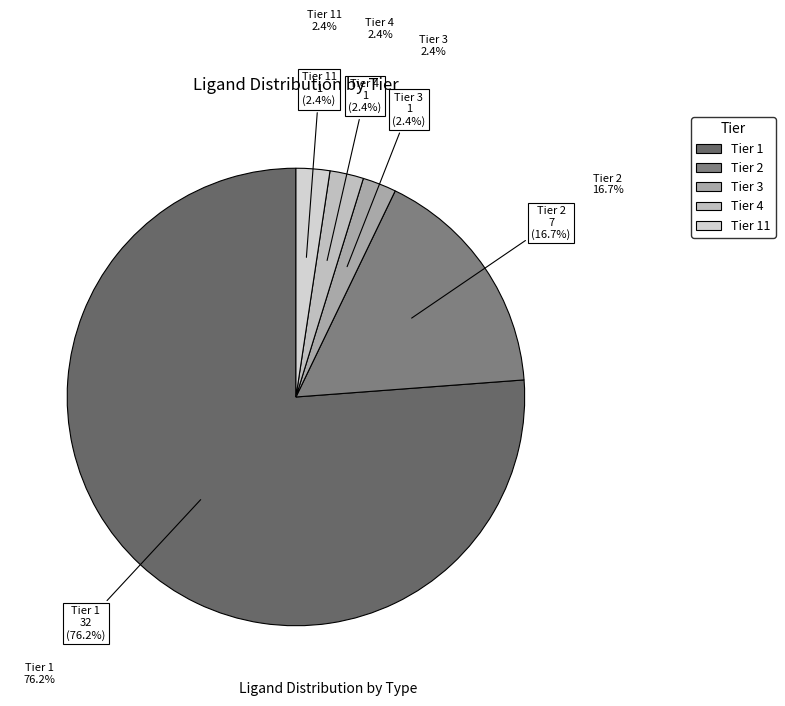

Count the number of slices in the pie.

5